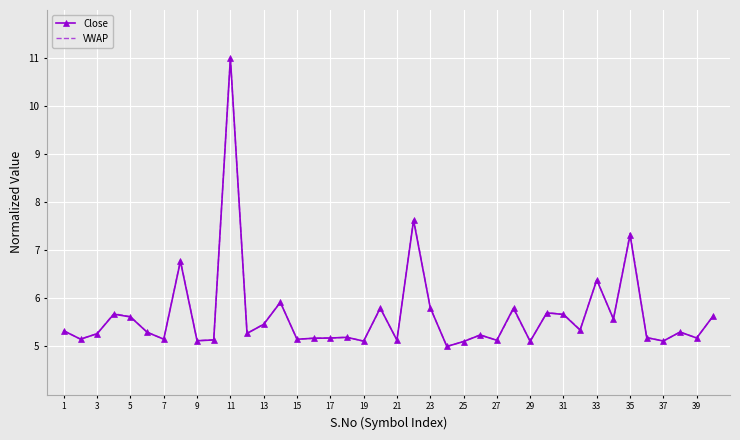

What is the minimum value shown in the chart?

5.0